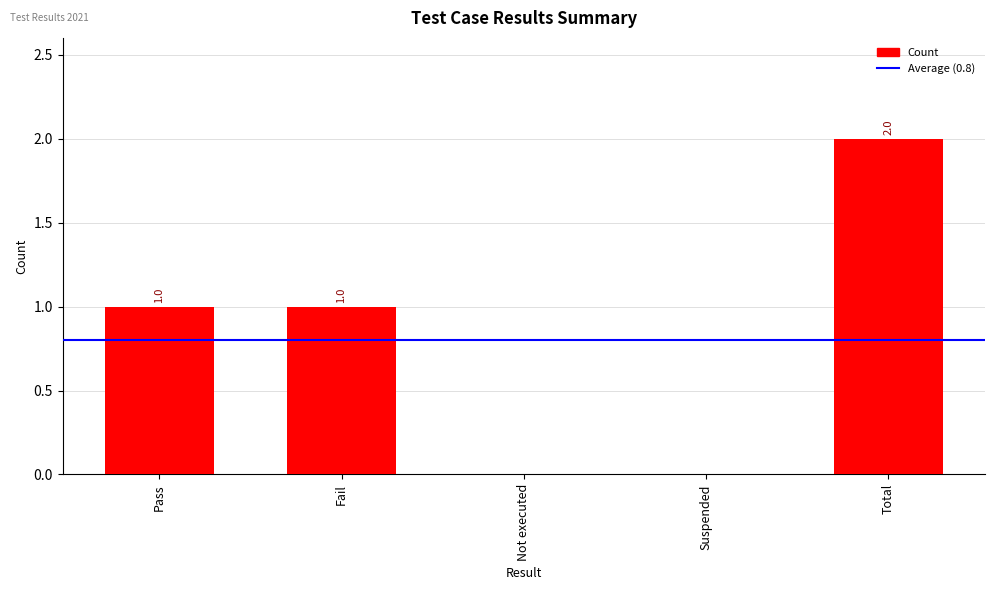

How many values are between 0 and 1?

4